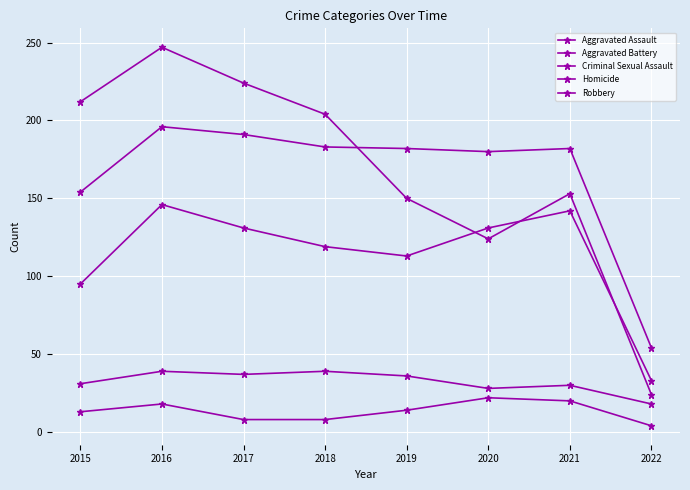

At which category is the sum across all series the highest?

2016